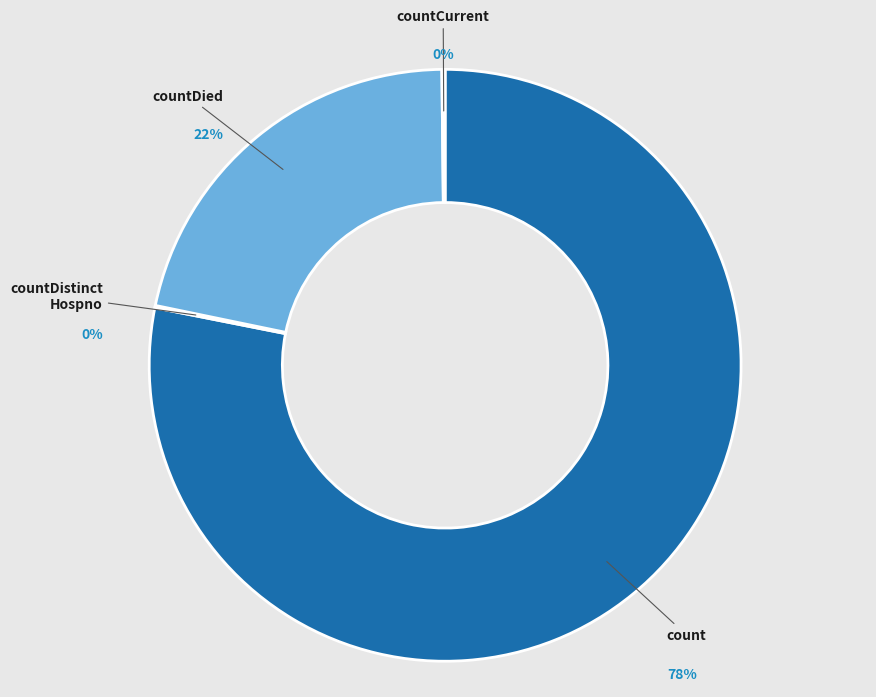

Which category has the biggest portion of the pie?

count